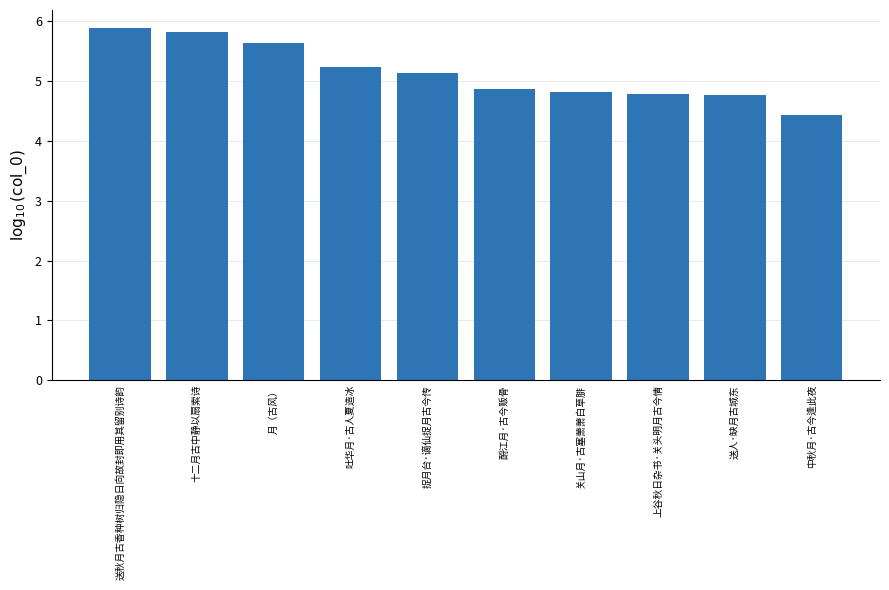

The value at 上谷秋日杂书·关头明月古今情 is 4.8. True or false?

True